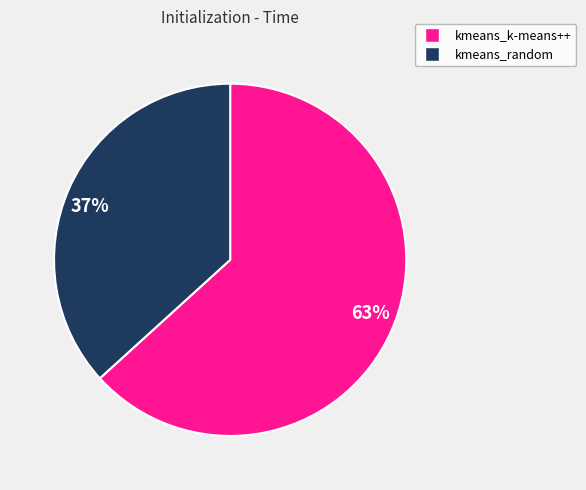

Is it true that 37% is 51% of the pie?

False